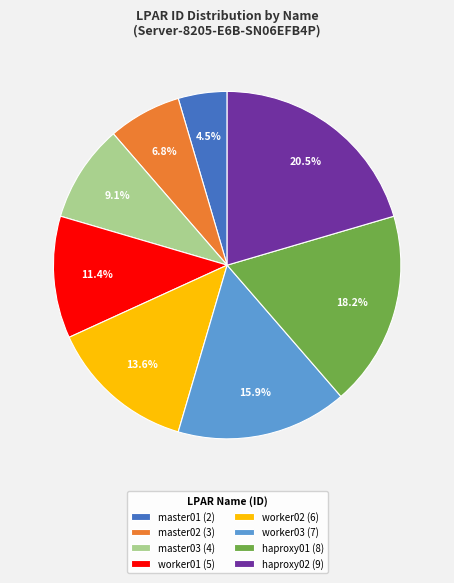

How many segments does this pie chart have?

8